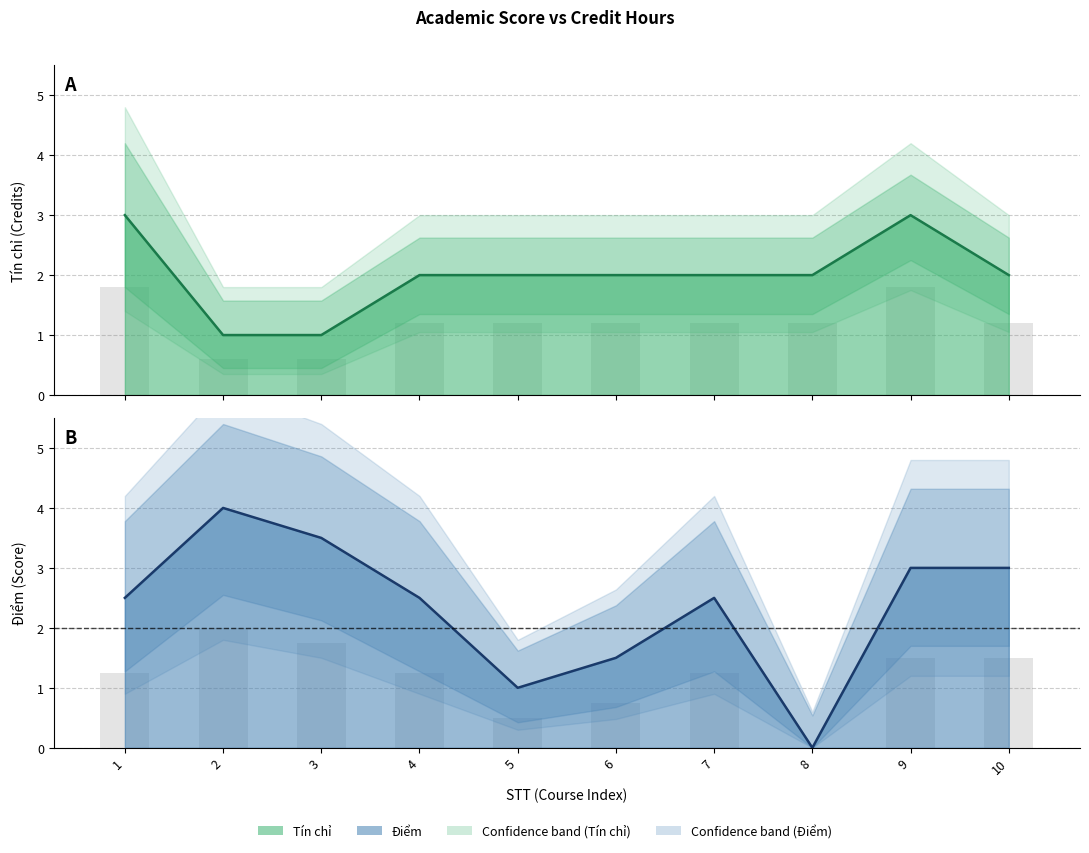

Which series has the largest range (max minus min)?

Điểm